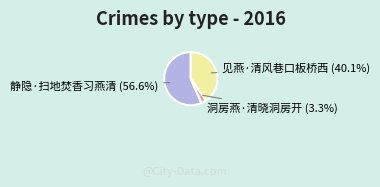

Is there any slice that represents more than half of the pie?

Yes